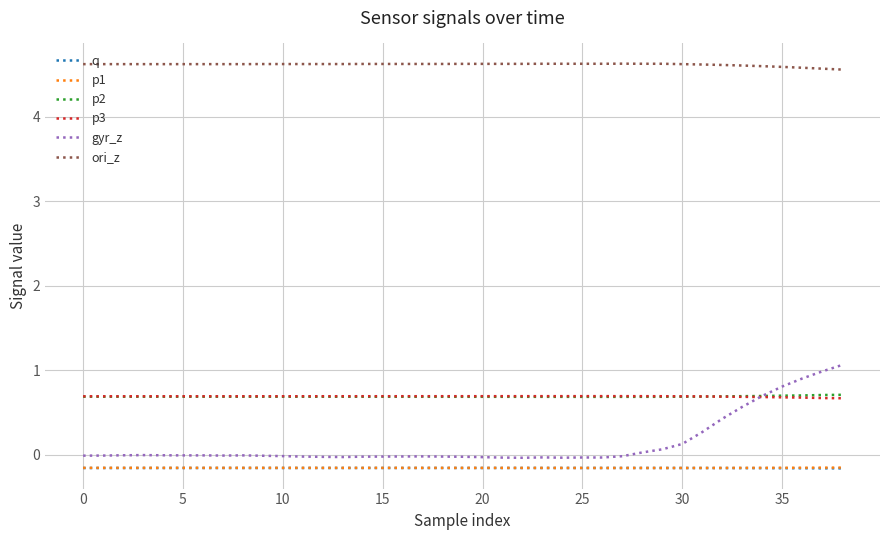

Which series has the largest total across all categories?

ori_z